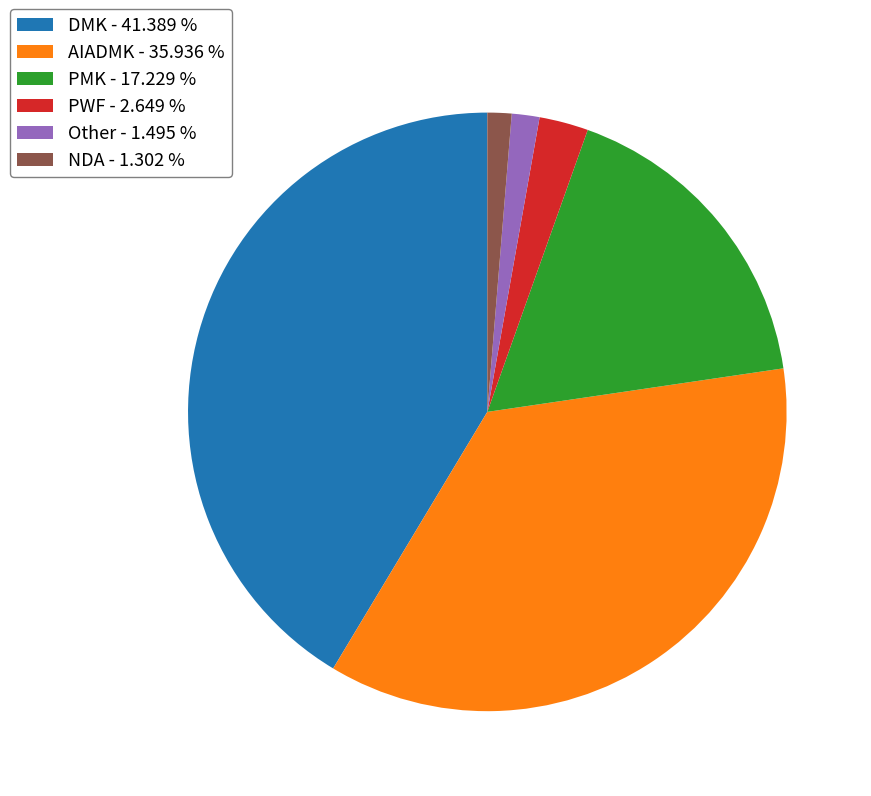

What is the ratio of the value at AIADMK - 35.936 % to the value at NDA - 1.302 %?

27.6